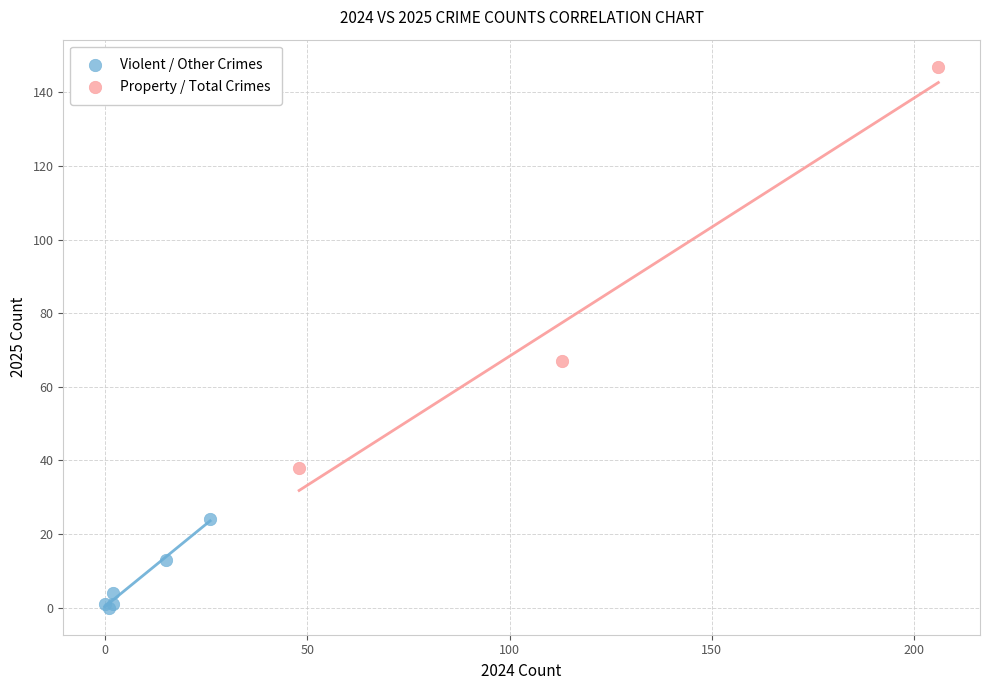

Which series reaches the maximum Y coordinate?

Property / Total Crimes